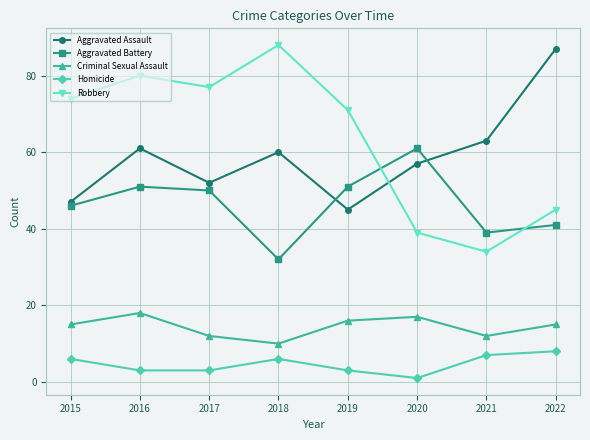

Between 2018 and 2022, which series saw the biggest shift?

Robbery